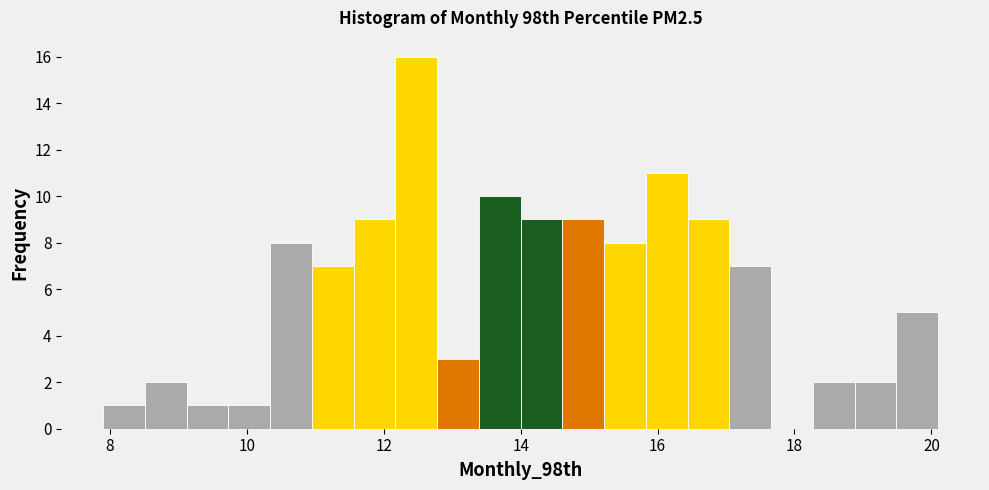

Read against the x-axis, roughly where is the centre of the tallest bar?

12.4